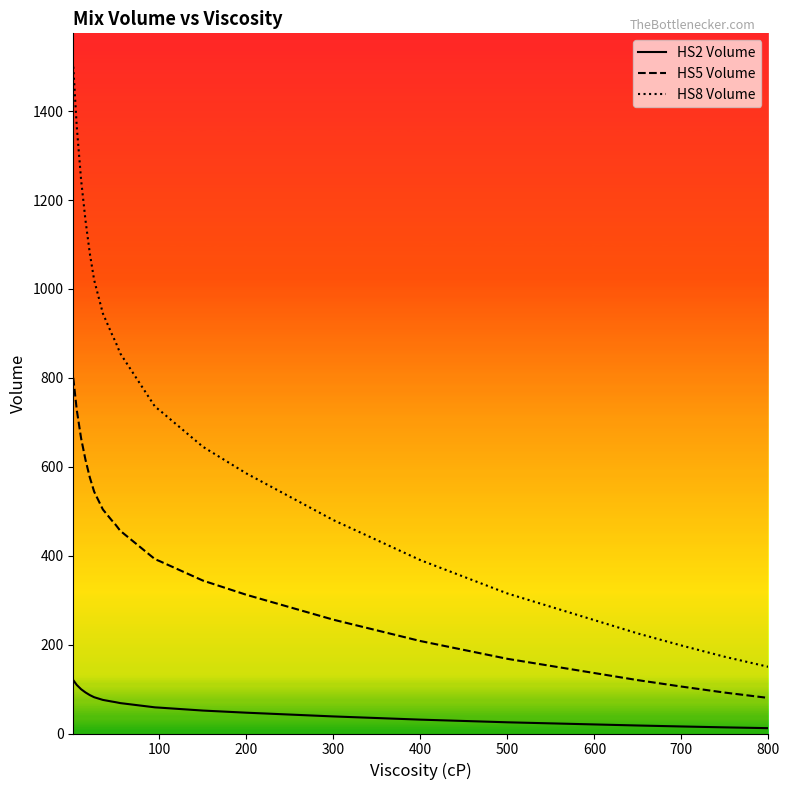

True or false: HS2 Volume and HS8 Volume intersect in this chart.

False